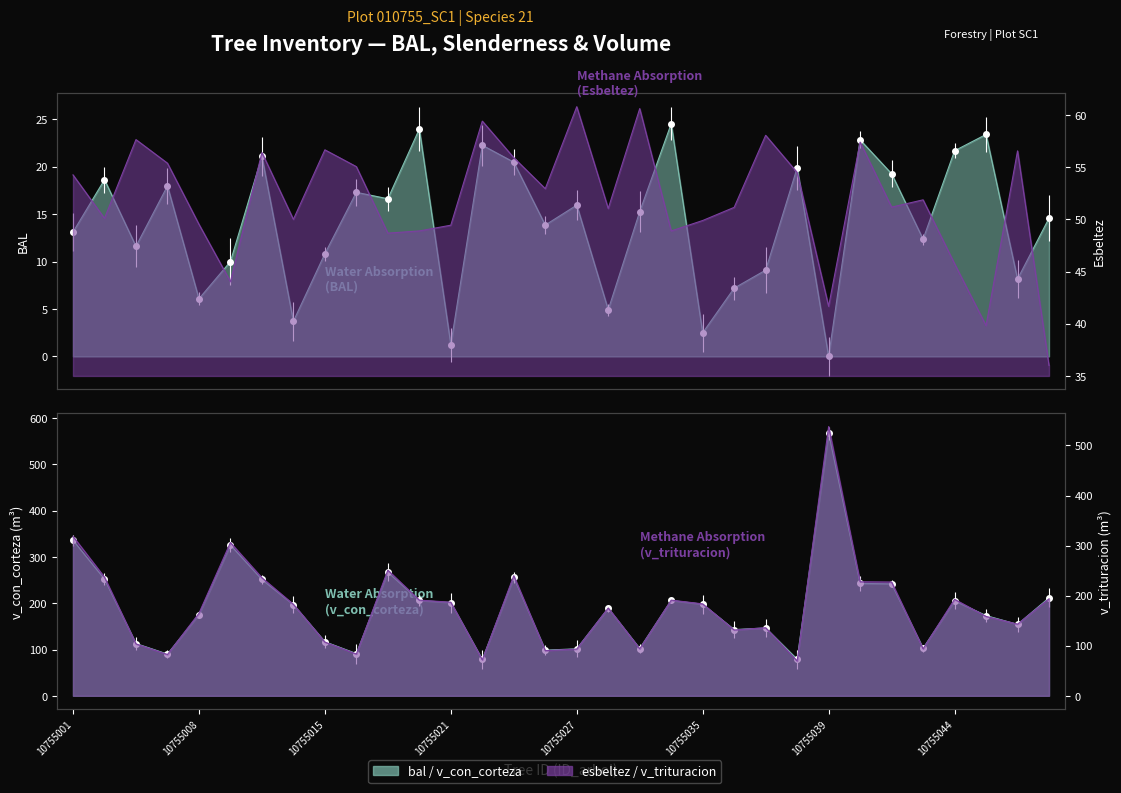

What is the sum of the esbeltez values at 10755043 and 10755027?

112.7